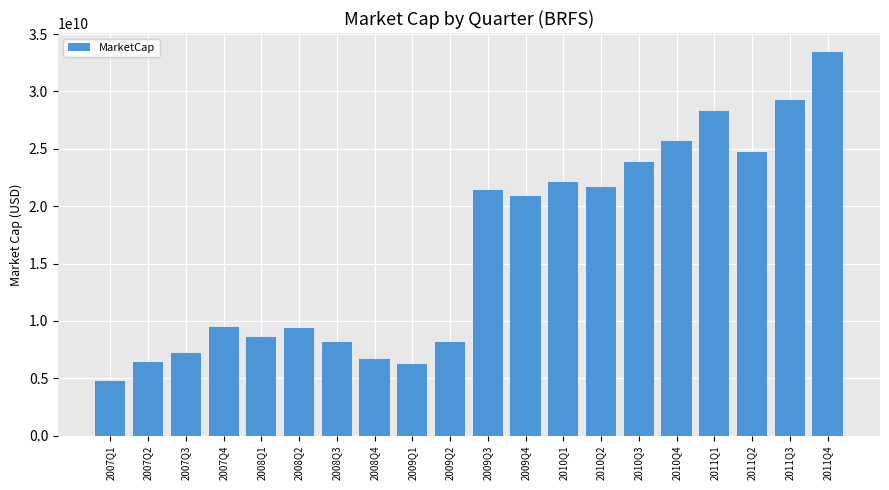

What is the greatest value displayed?

33421864841.9